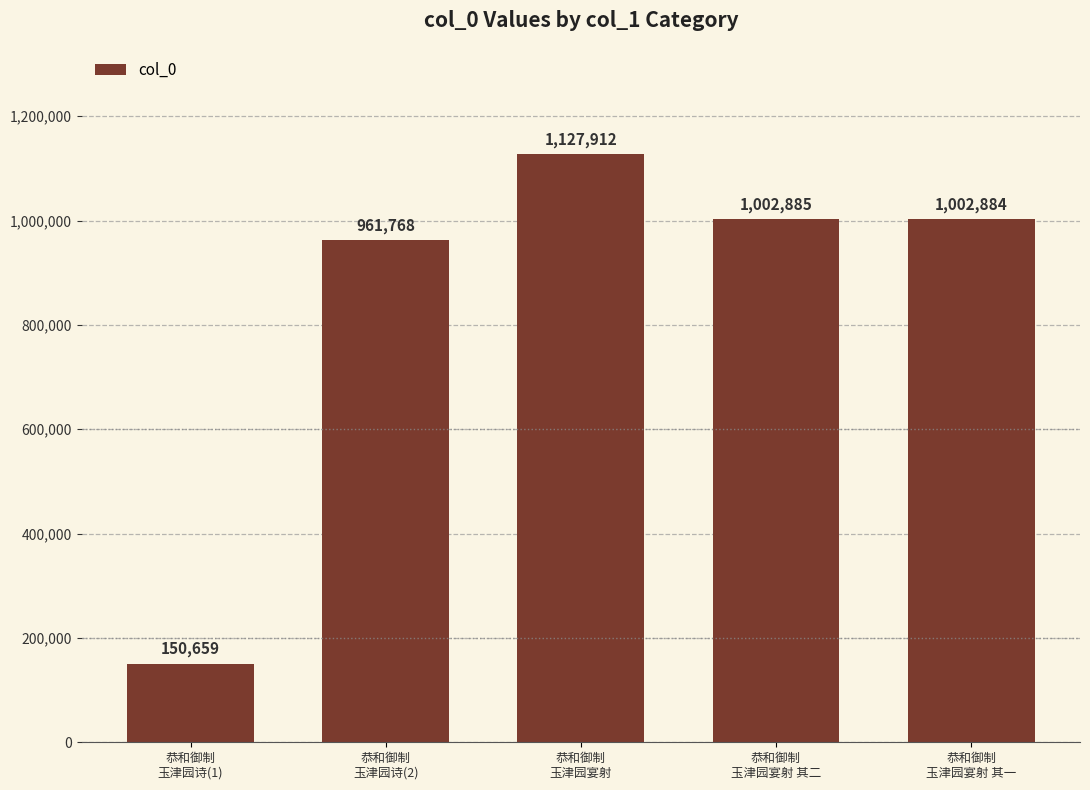

How many distinct data groups are displayed?

1